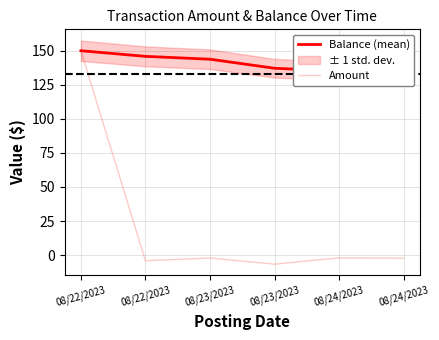

The Amount series shows 150.0 at 08/22/2023. True or false?

True